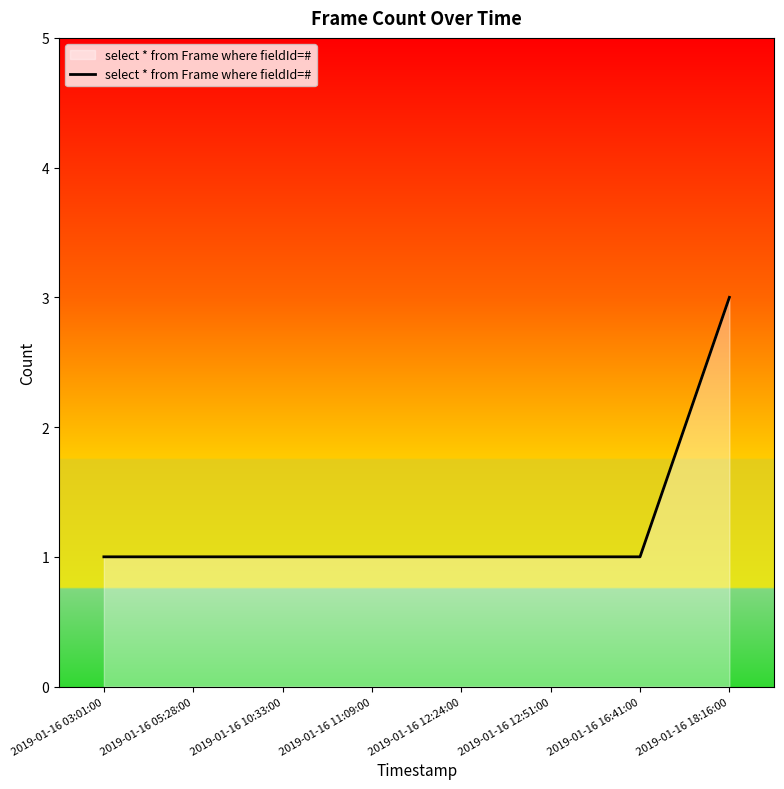

What is the maximum value shown in the chart?

3